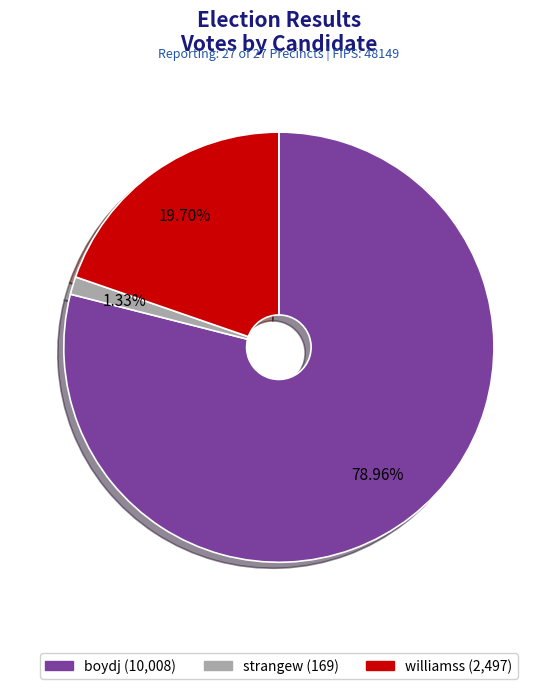

Rank the categories by value from lowest to highest.

strangew, williamss, boydj